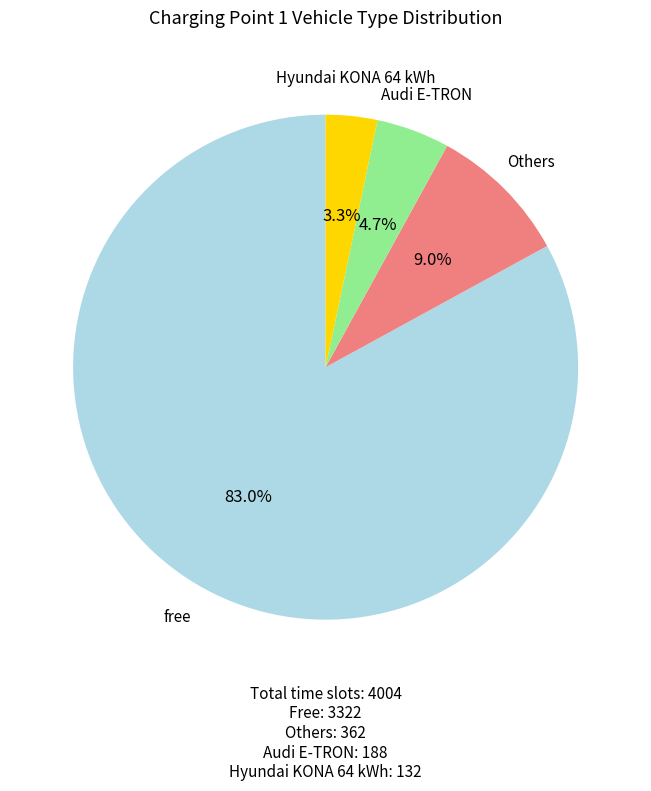

Is there any slice that represents more than half of the pie?

Yes